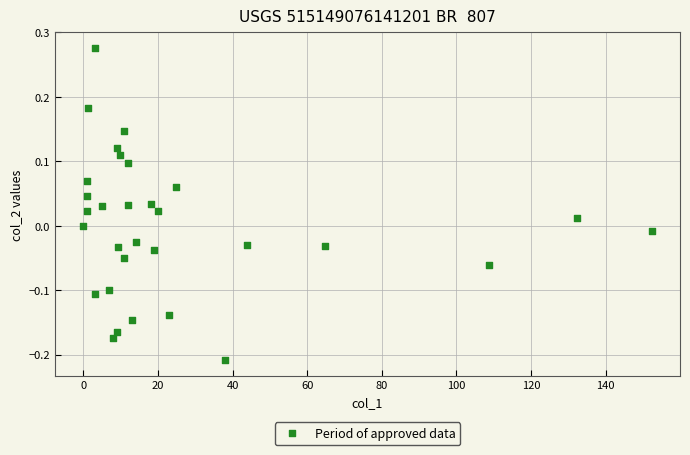

What is the range of Y values (max minus min)?

0.5